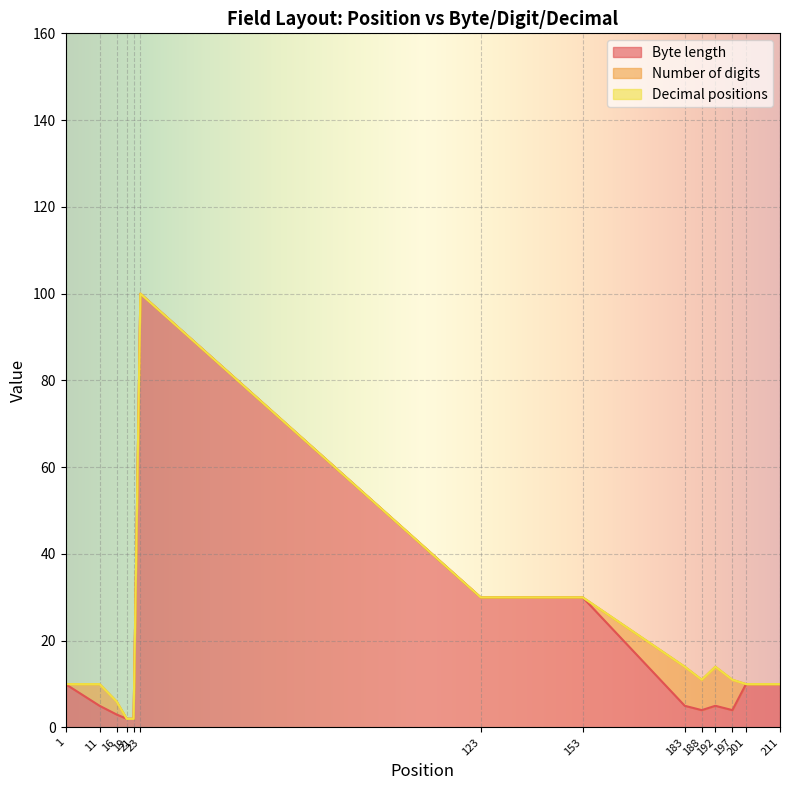

The Number of digits series shows 5 at 11. True or false?

True